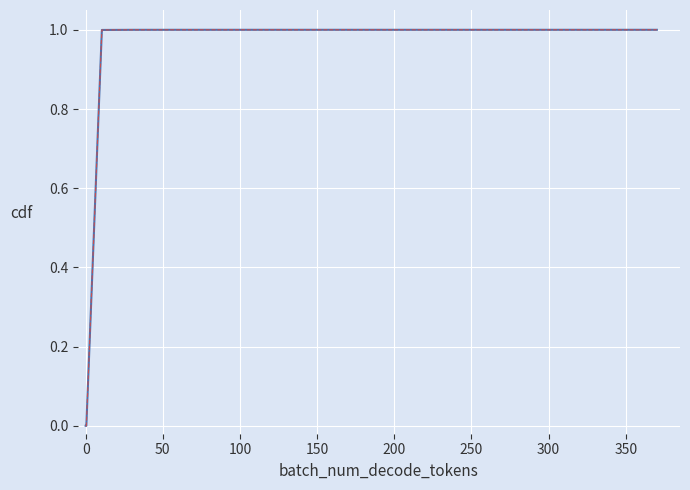

Does the chart have visible grid lines?

Yes